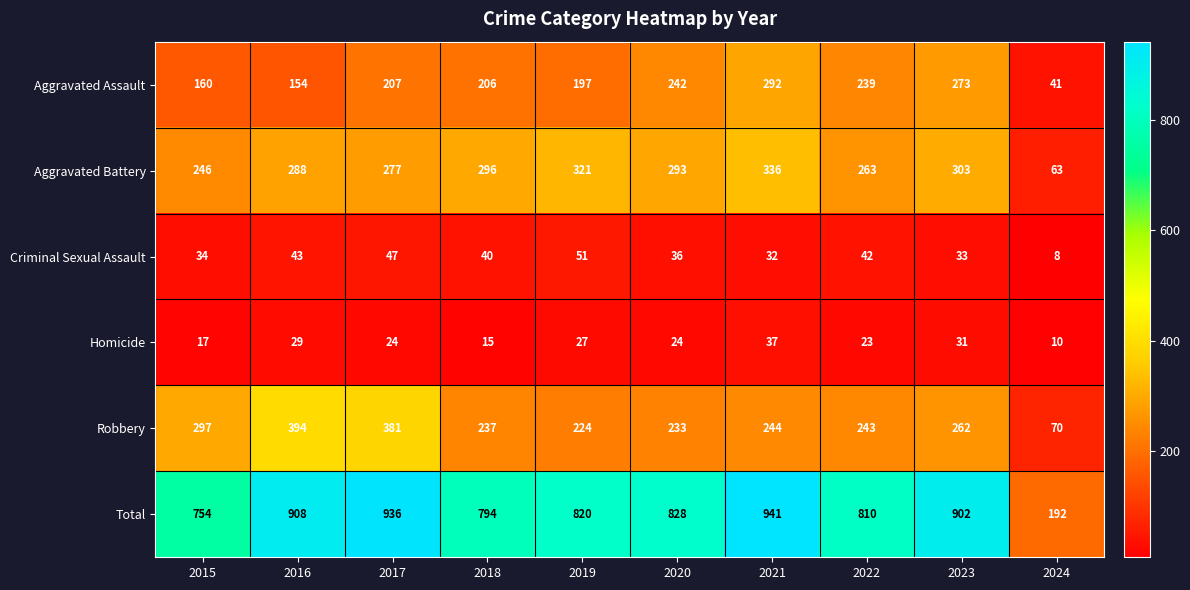

Which series has the widest spread of values?

Total